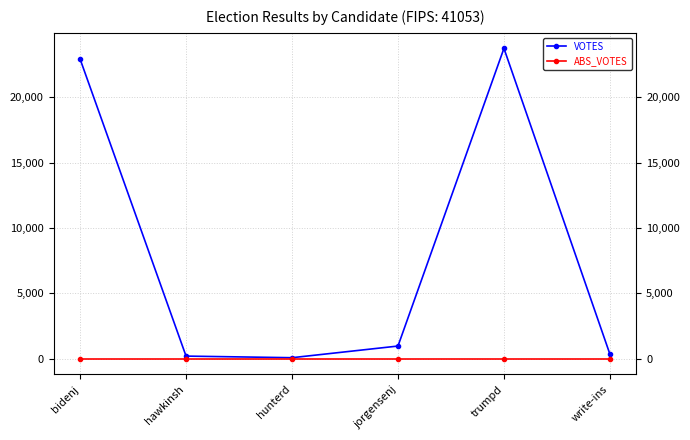

Which series has the widest spread of values?

VOTES